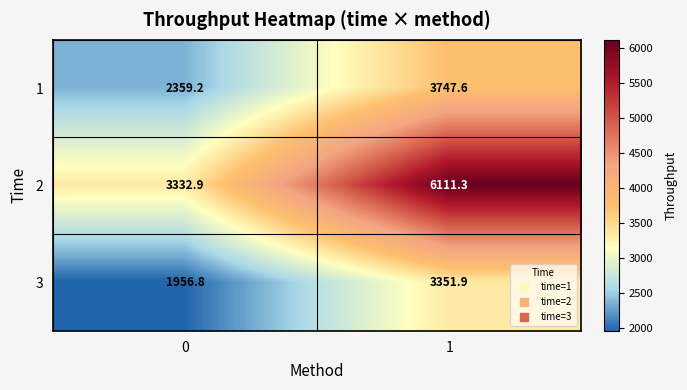

Read the 2 value at 0.

3332.9